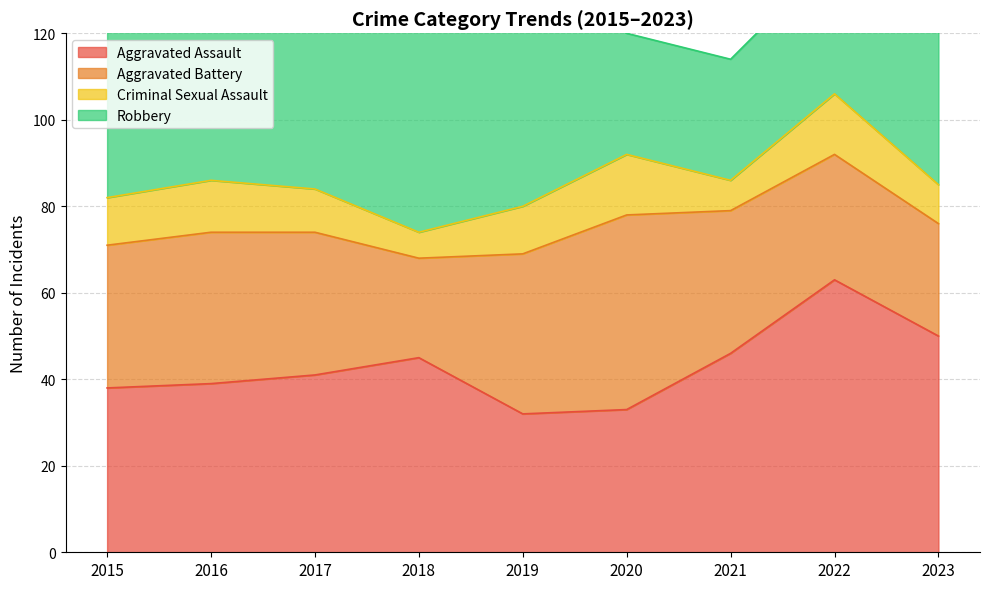

How many values in the Aggravated Battery series exceed 33?

3